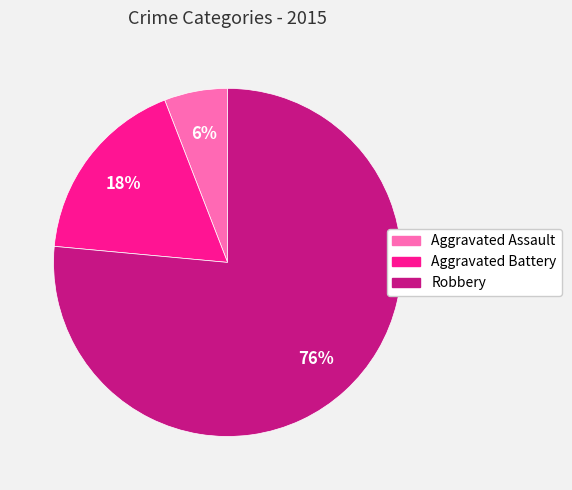

What is the ratio of the value at Aggravated Assault to the value at Aggravated Battery?

0.3